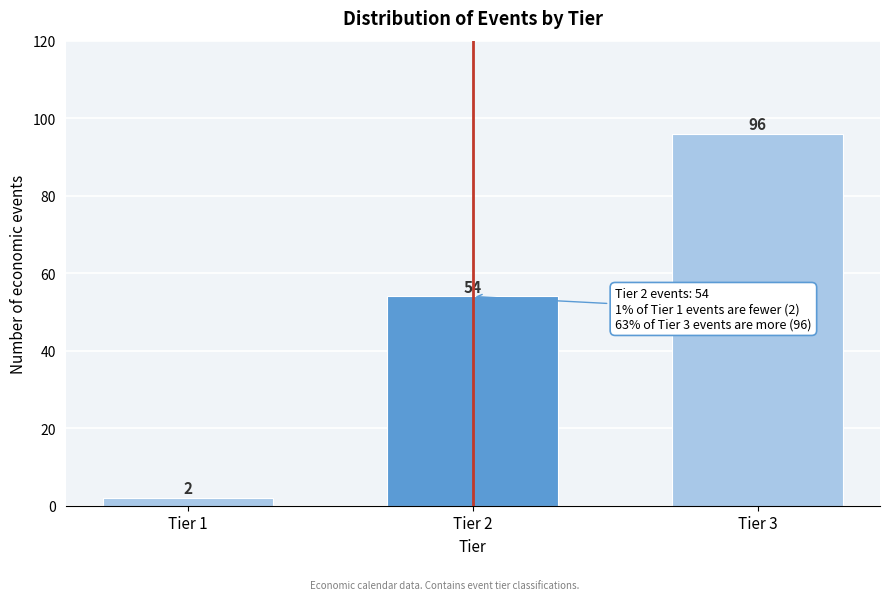

Reading right to left, list all the values displayed in this chart.

96	54	2